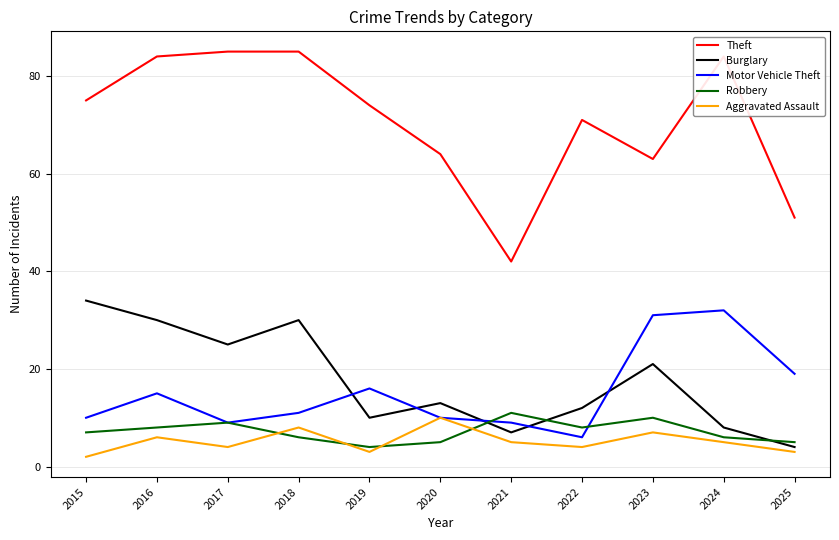

What is the difference between the maximum and minimum values in the Robbery series?

7